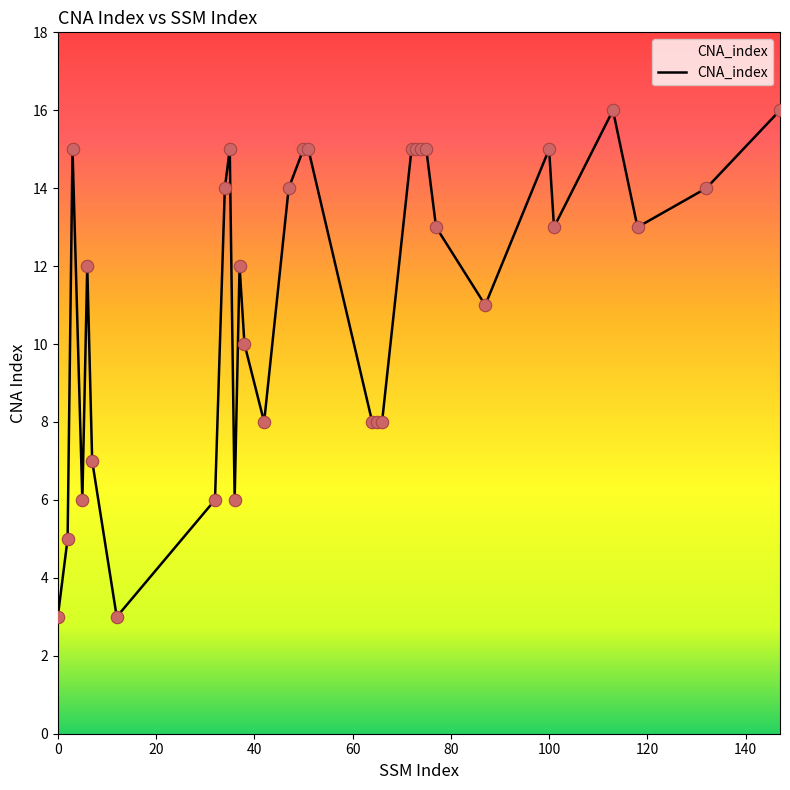

What is the minimum value shown in the chart?

3